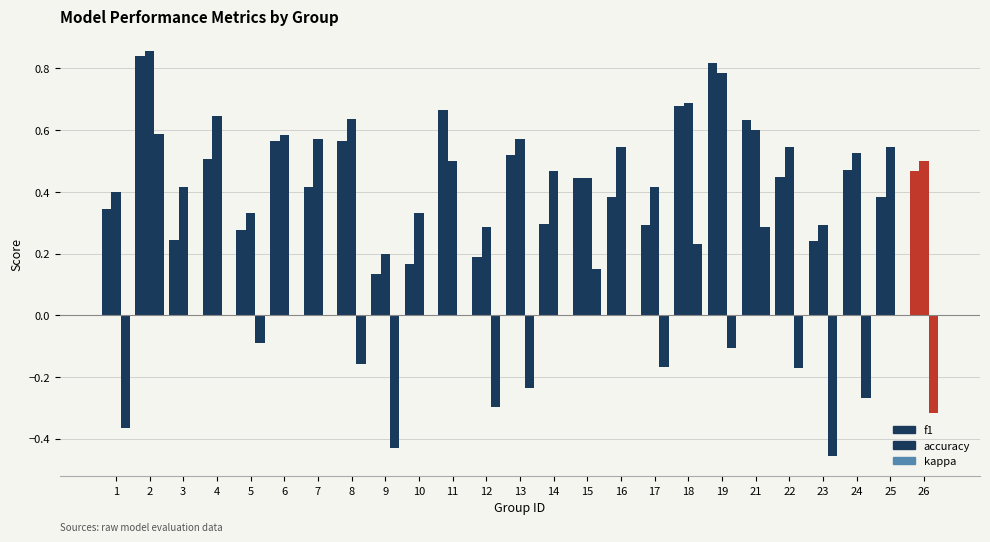

Are the bars horizontal?

No